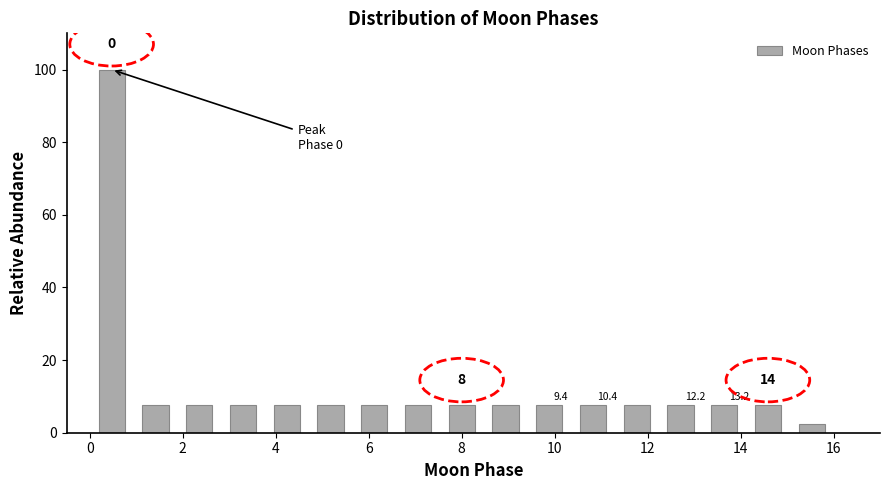

Which range on the x-axis has the tallest bar?

0.0 to 1.0